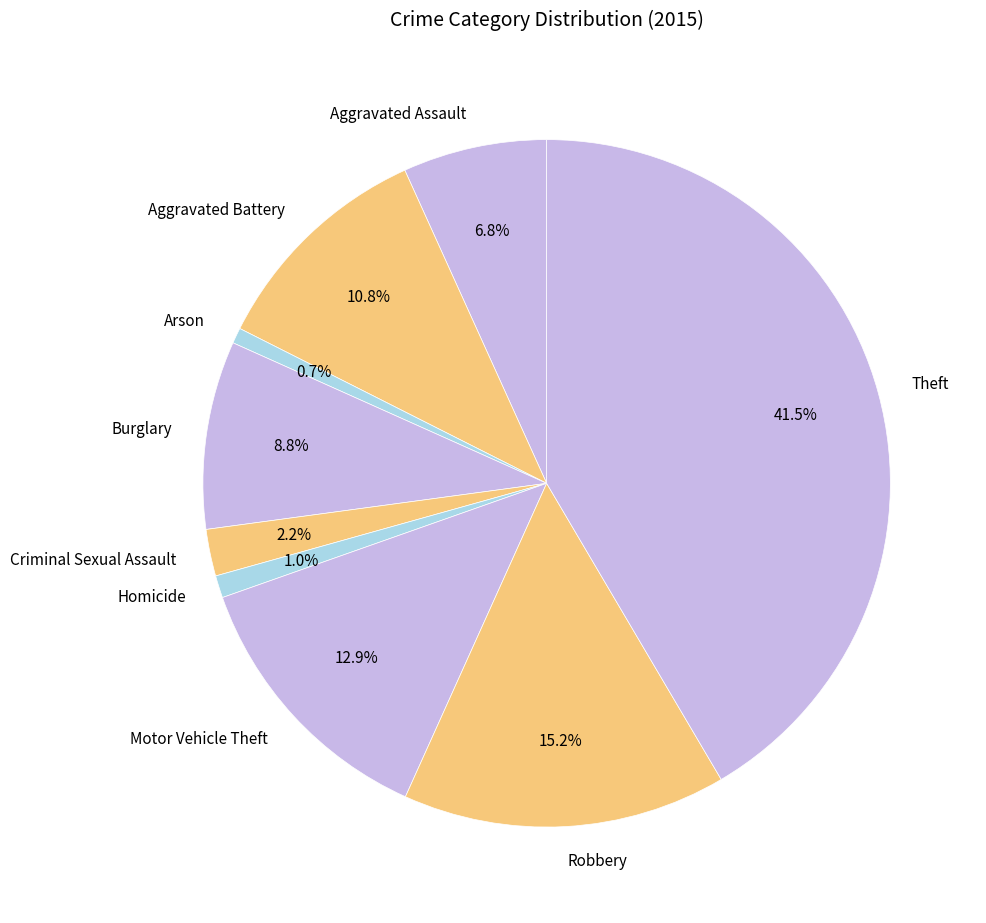

The Homicide slice represents 1% of the pie. True or false?

True